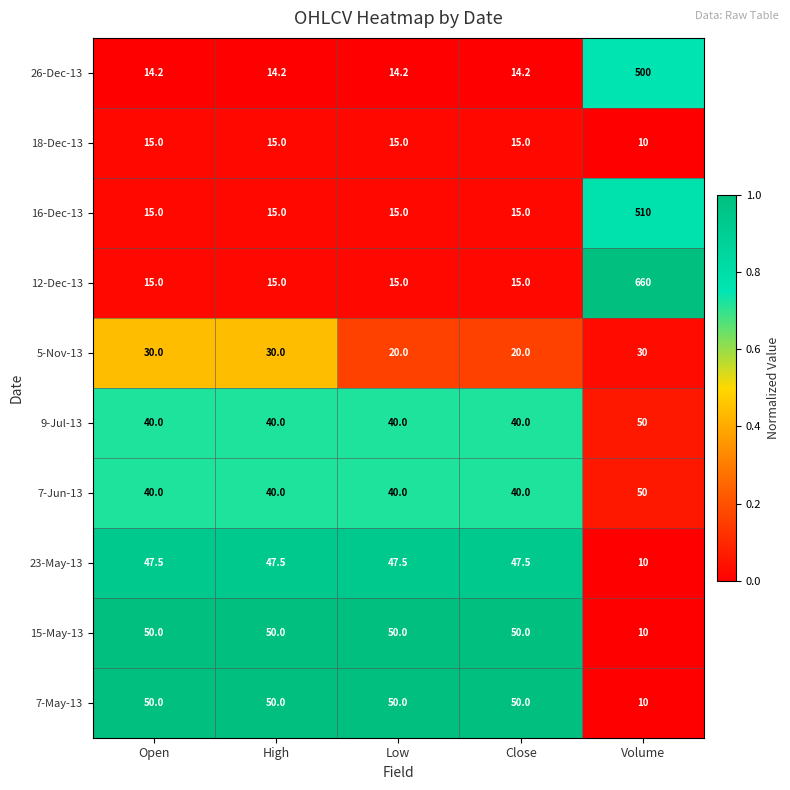

At which category is the sum across all series the highest?

Volume